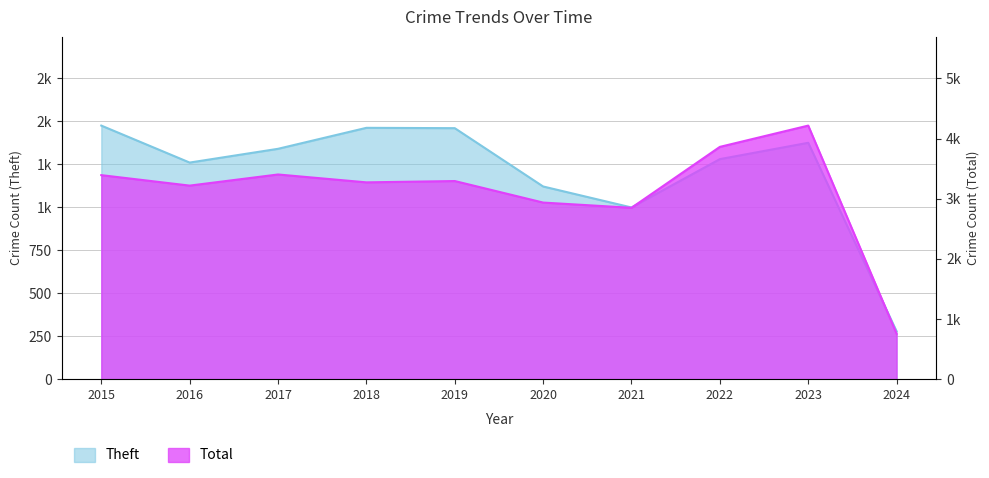

What is the difference between the Total values at 2023 and 2015?

824